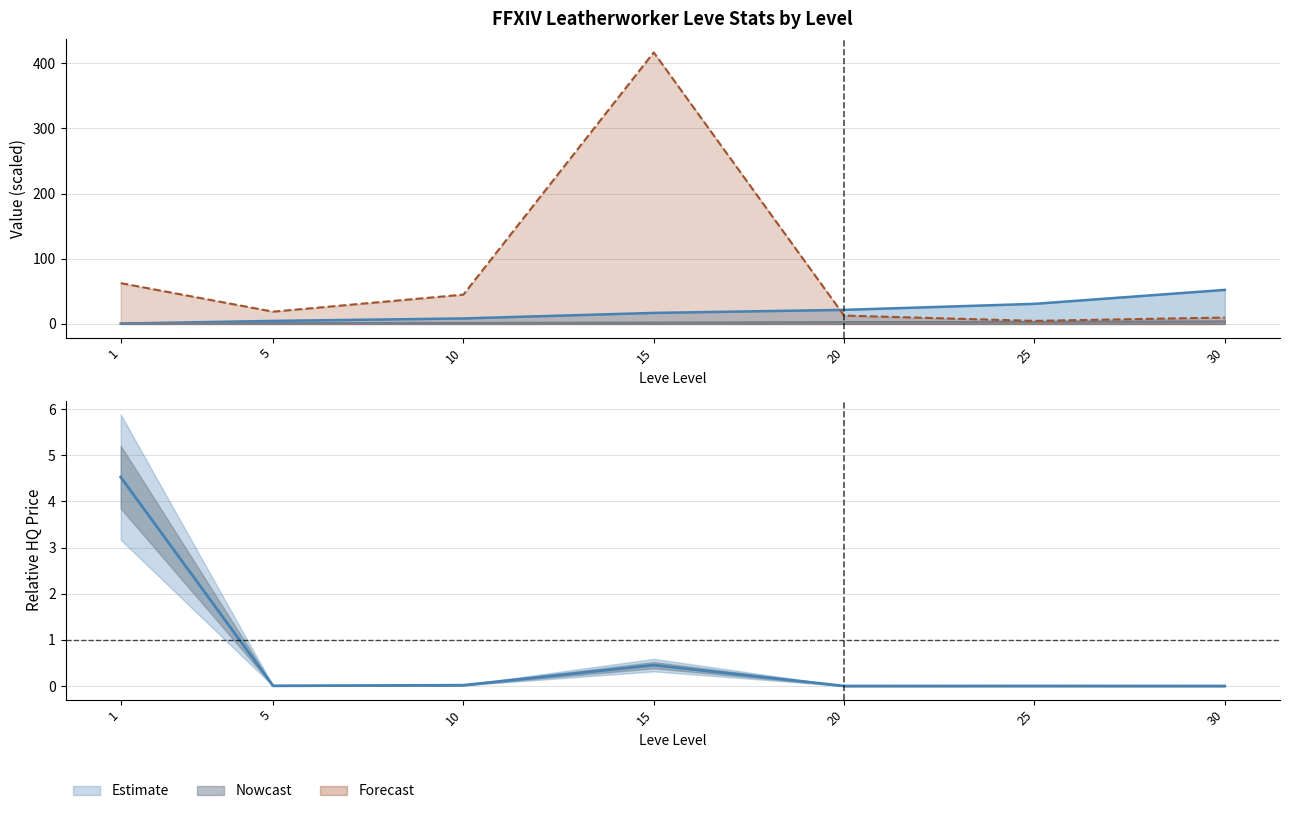

What is the value of the currentAveragePrice point at the 3rd from the left?

44.9